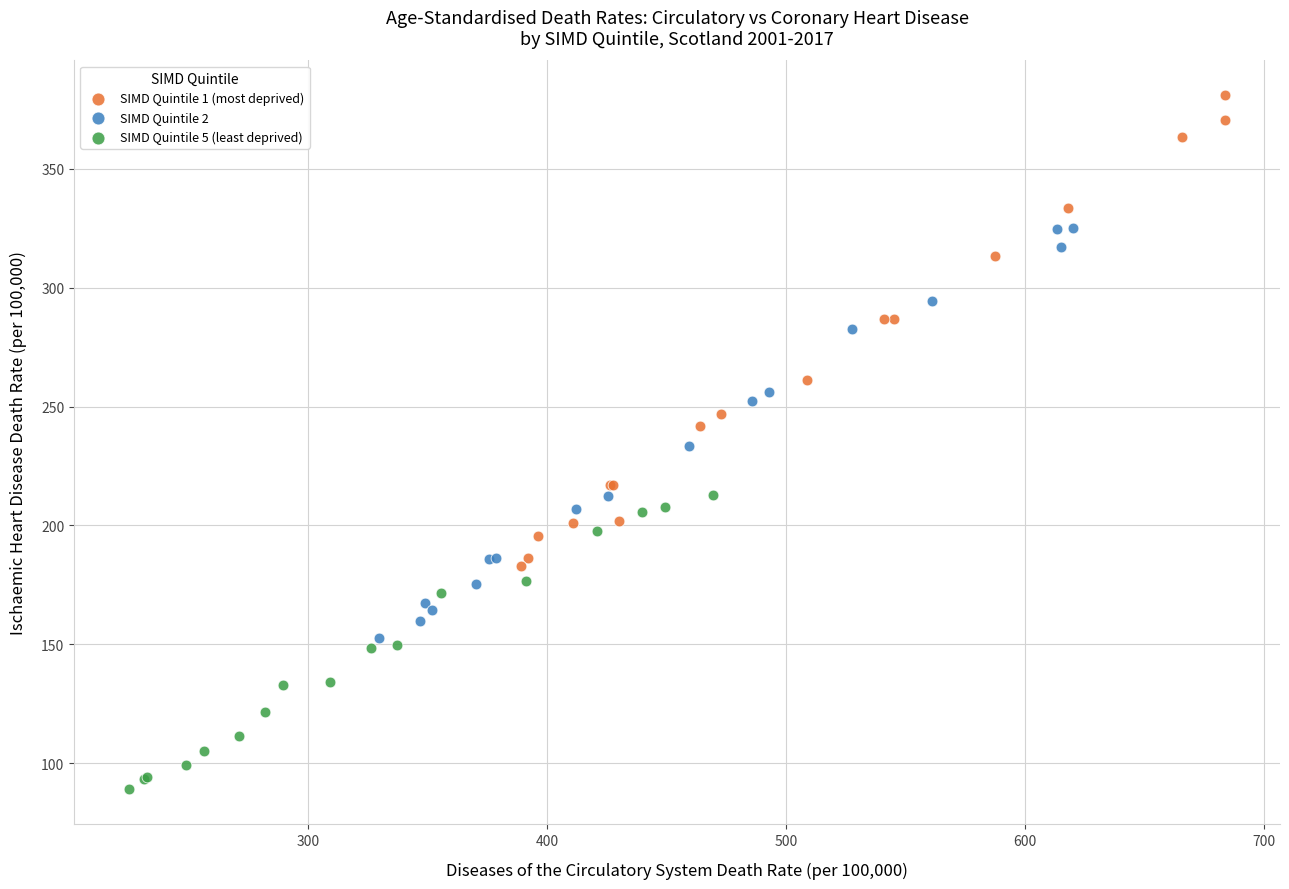

Which series has the widest spread of Y values?

SIMD Quintile 1 (most deprived)